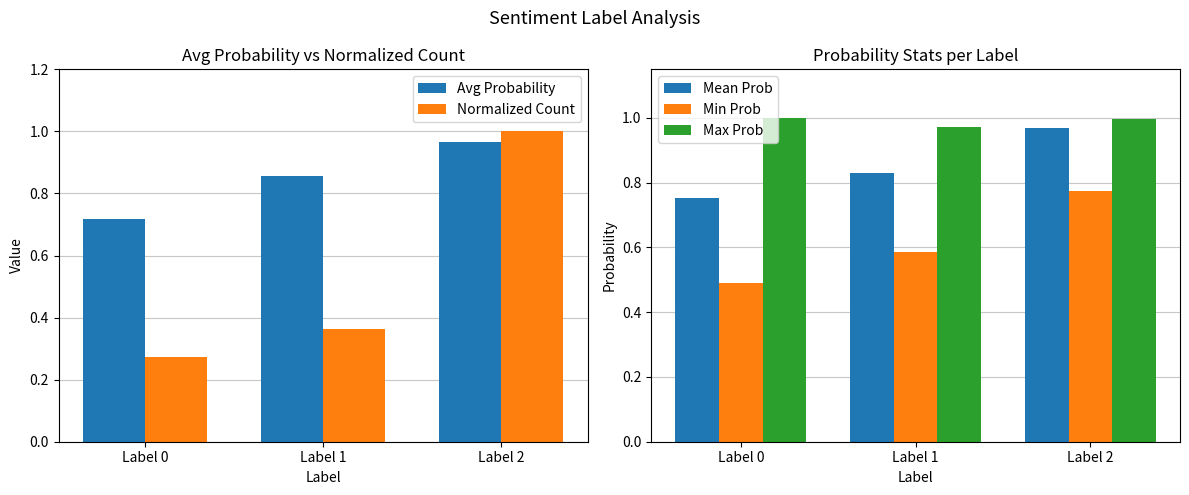

The value of Mean Prob at Label 2 is 1.0. True or false?

True